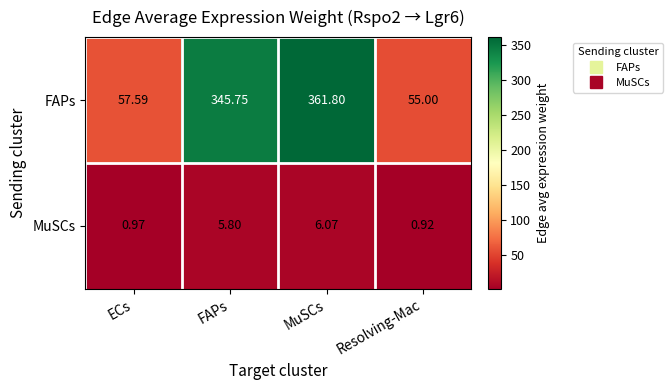

Between MuSCs and Resolving-Mac, which series saw the biggest shift?

FAPs